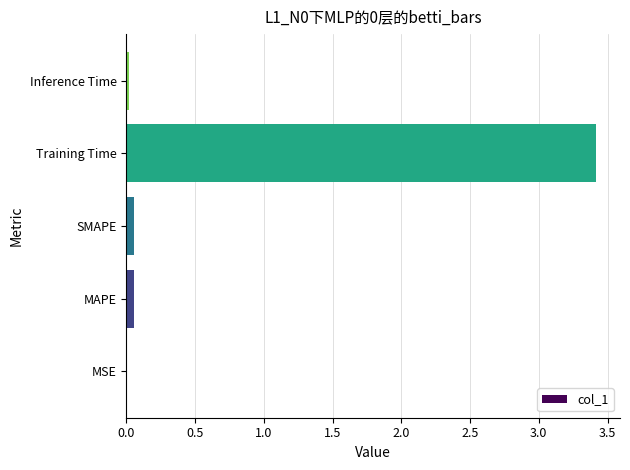

What is the maximum value shown in the chart?

3.4